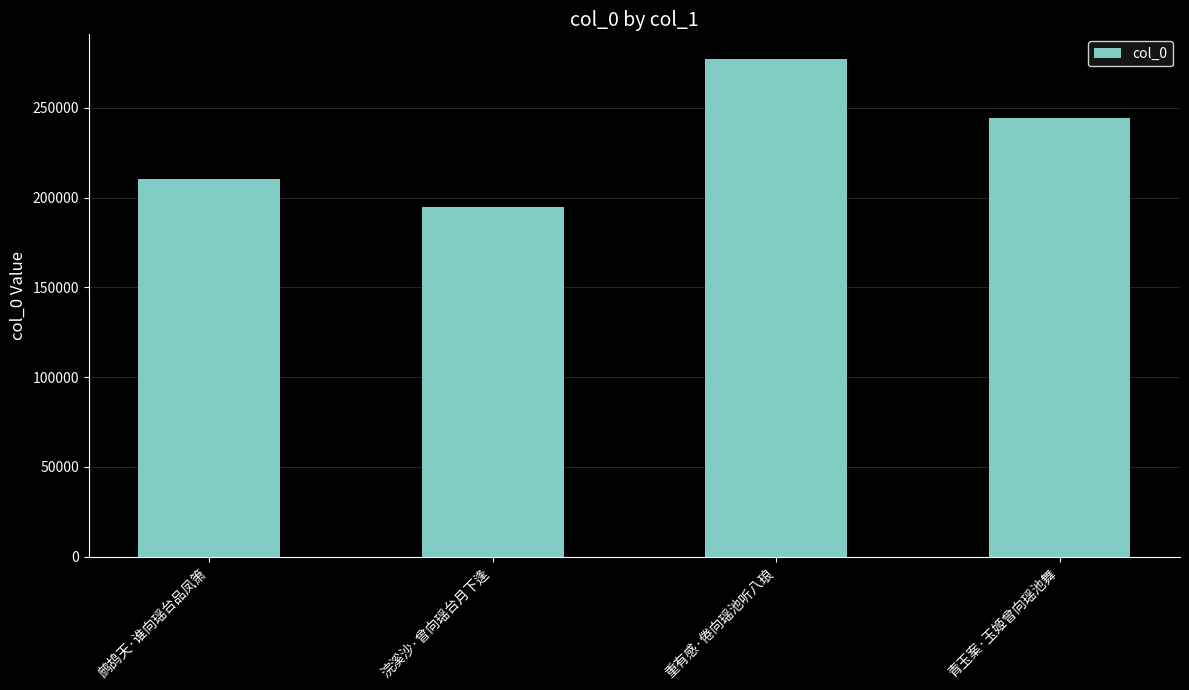

What is the label of the 4th bar from the right?

鹧鸪天·谁向瑶台品凤箫